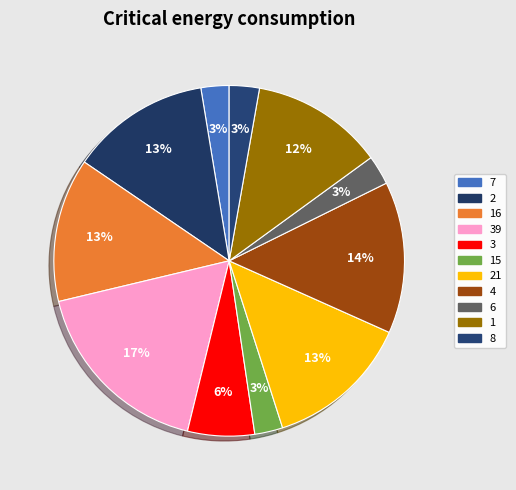

Count the number of slices in the pie.

11